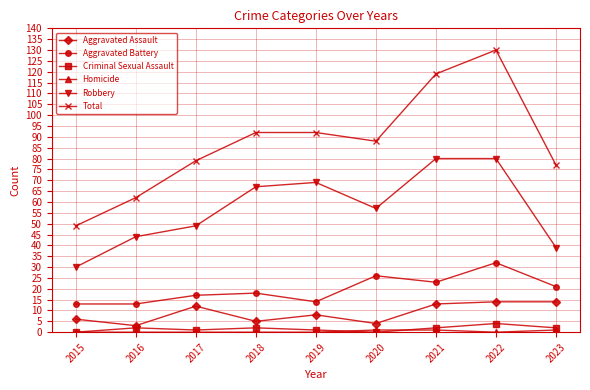

At which category does Total reach its first local valley?

2020